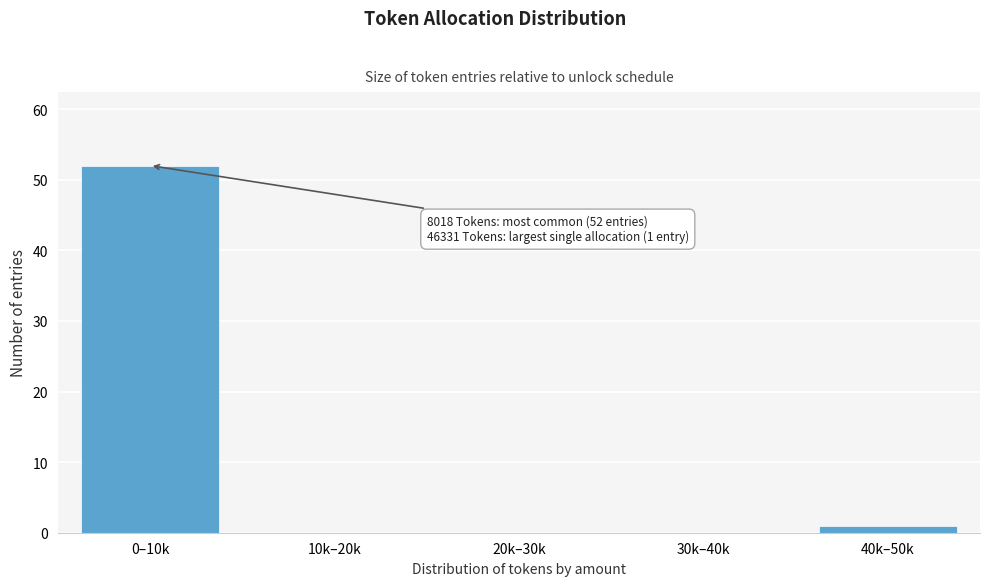

Reading right to left, transcribe all the data shown in this chart.

40k–50k=1	30k–40k=0	20k–30k=0	10k–20k=0	0–10k=52